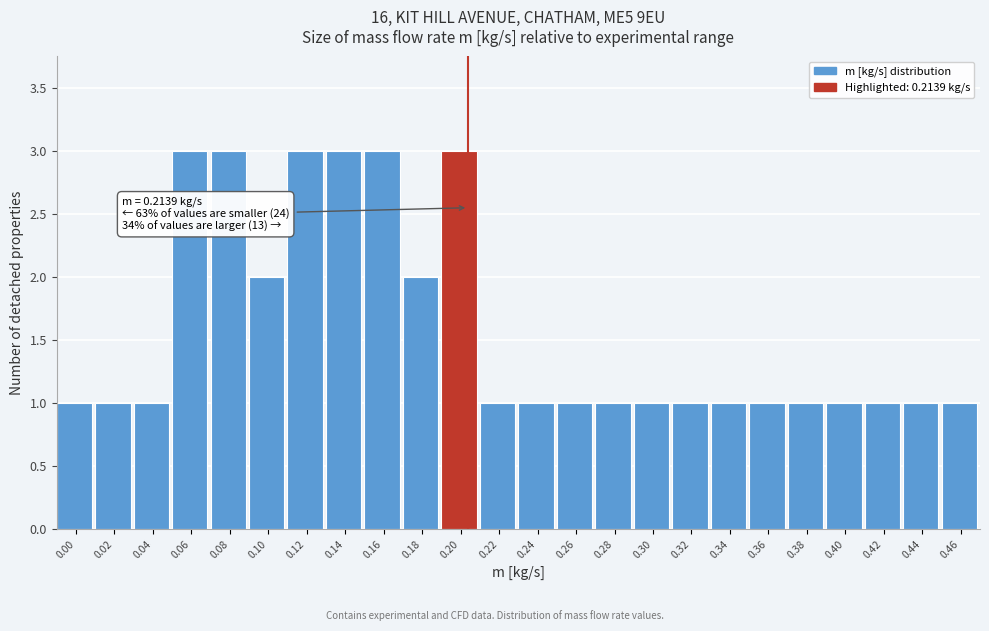

Reading right to left, extract all data points from this chart.

1	1	1	1	1	1	1	1	1	1	1	1	1	3	2	3	3	3	2	3	3	1	1	1